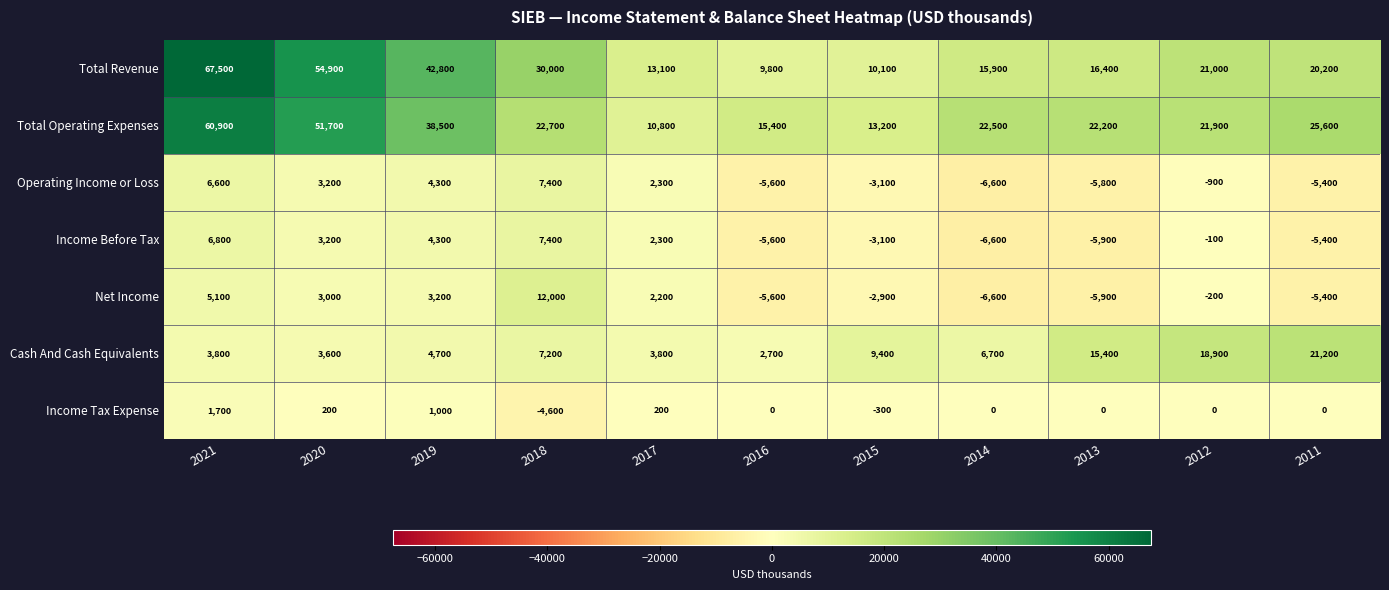

Which category has the highest value across all series?

2021